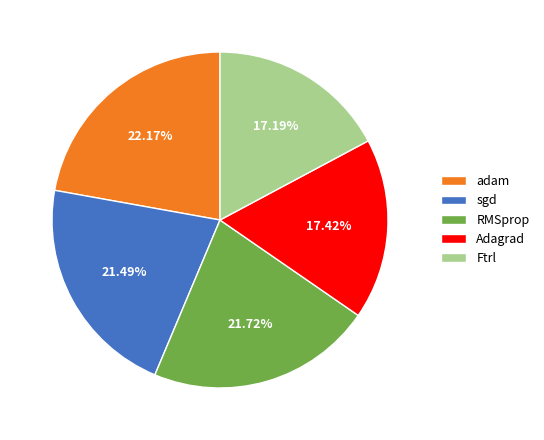

To the nearest percent, what is the difference between the adam and sgd slice percentages?

1%